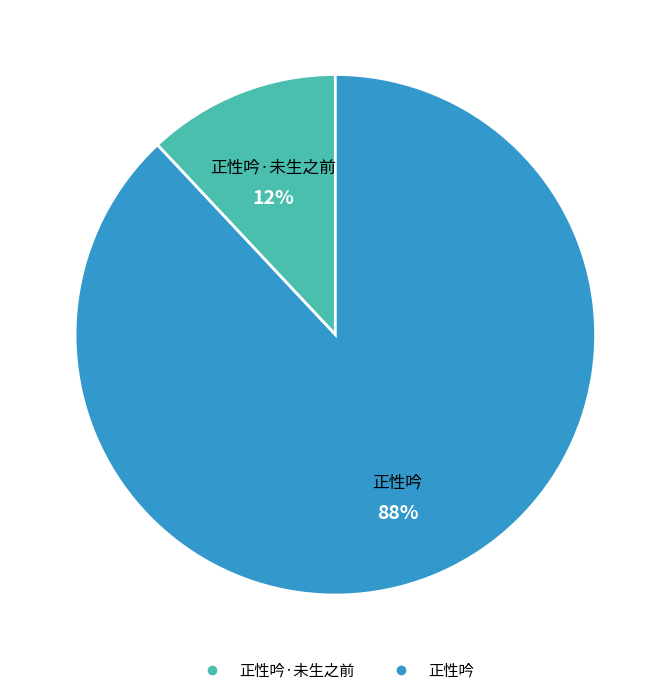

To the nearest percent, what is the average slice percentage?

50%